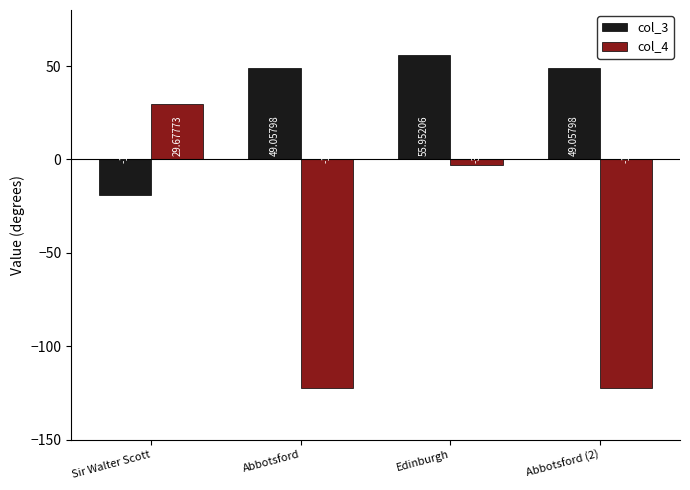

Which series changed the most between Abbotsford and Edinburgh?

col_4